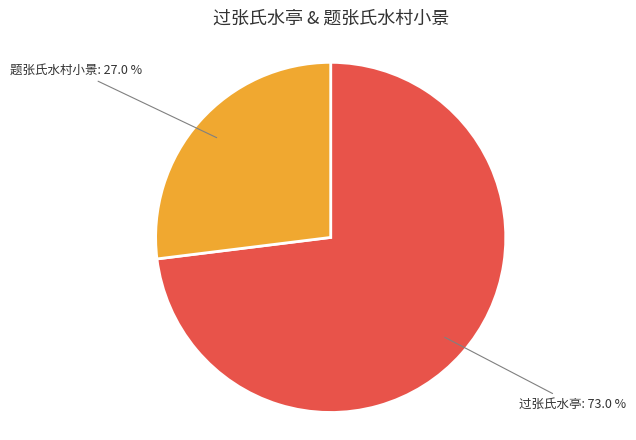

Which category has the smallest portion of the pie?

题张氏水村小景